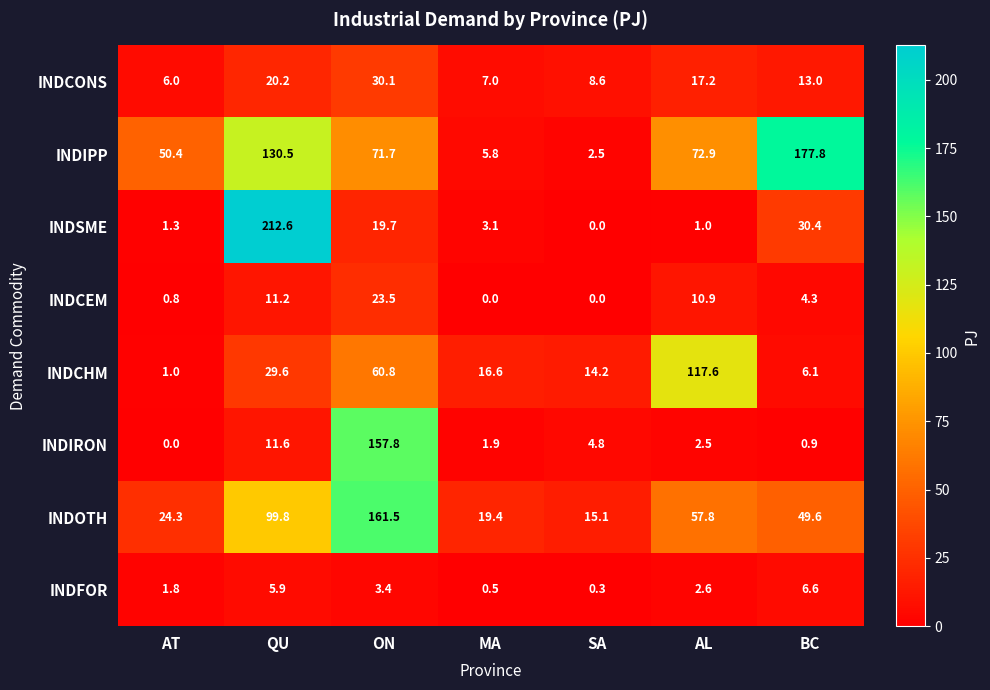

At which category is the sum across all series the highest?

ON